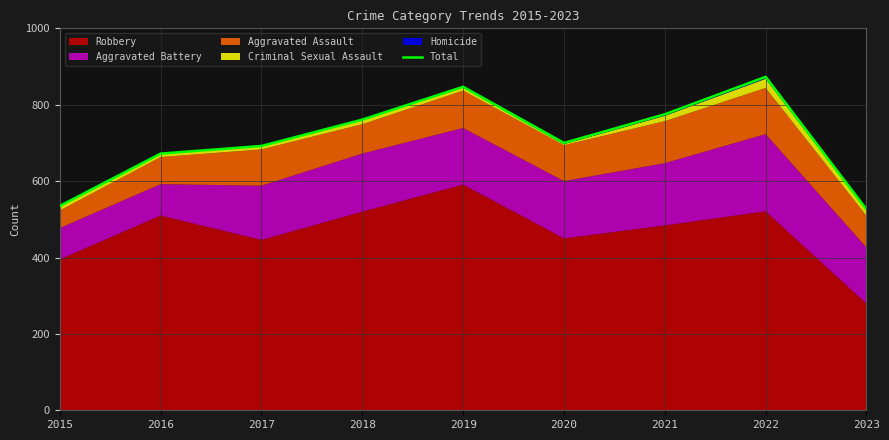

Reading right to left, list all the values displayed in this chart.

2023=526	2022=873	2021=775	2020=700	2019=847	2018=761	2017=692	2016=672	2015=535